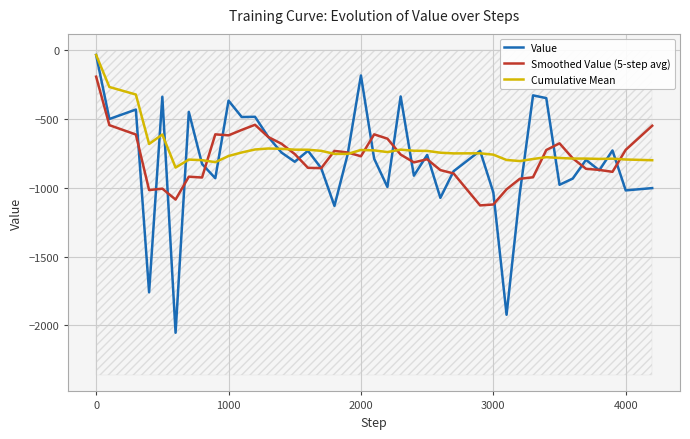

Which category has the highest value in the Cumulative Mean series?

0